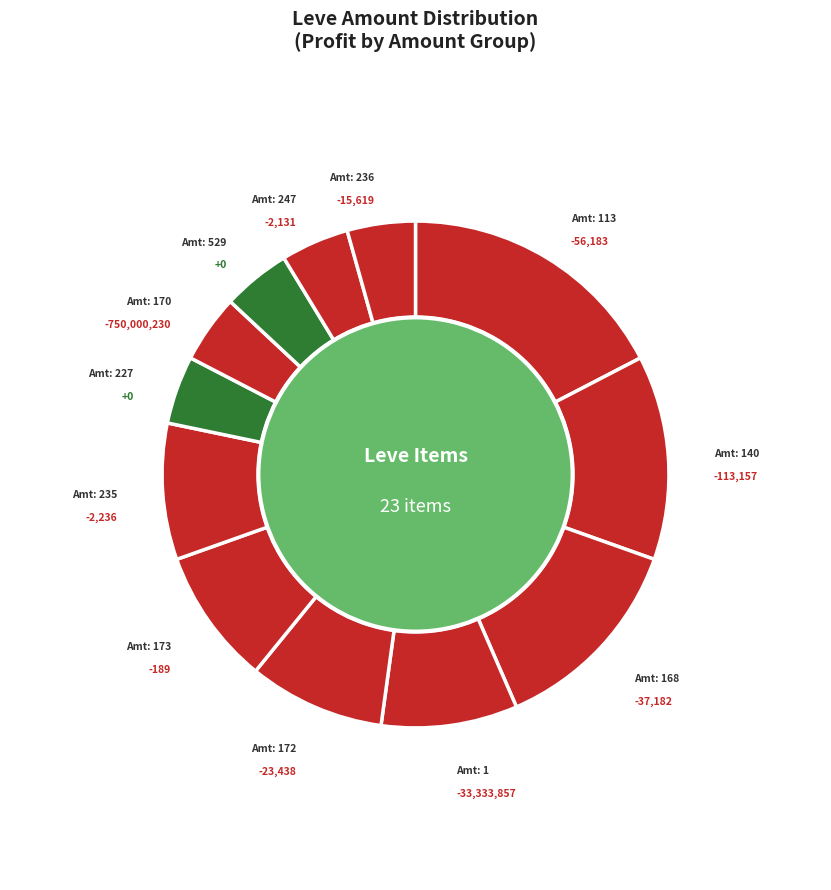

How many slices are in this pie chart?

12